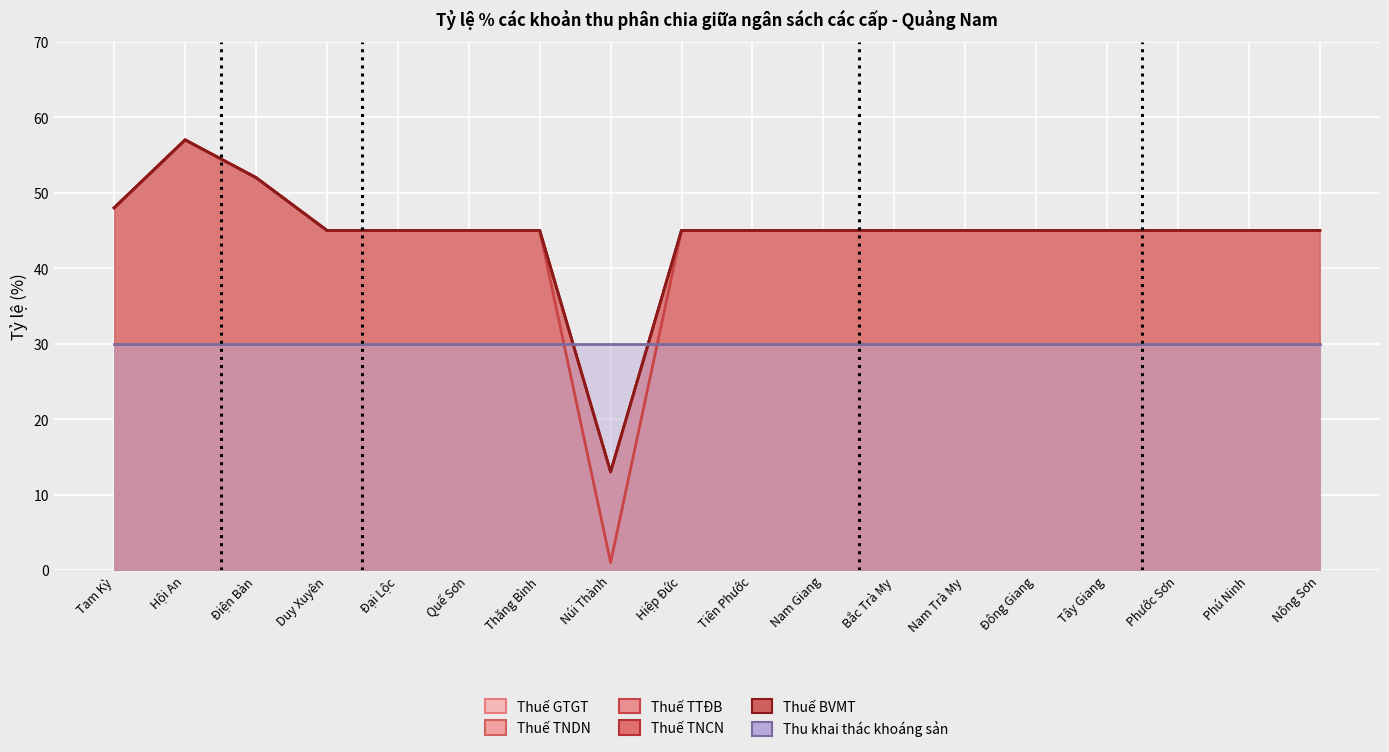

Is the value of Thuế TTĐB at Nông Sơn greater than the value of Thuế TNCN at Điện Bàn?

No